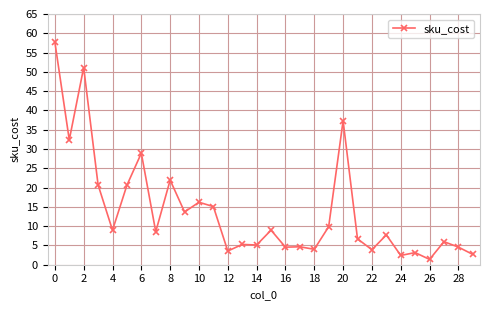

What is the smallest value displayed?

1.4